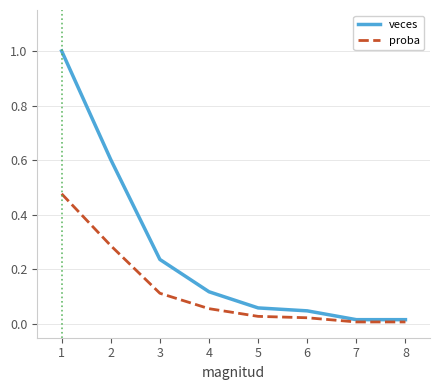

Is it true that proba equals 0.0 at 5?

True